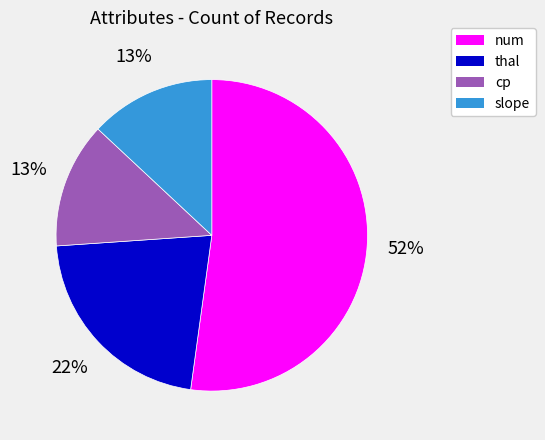

Which has a higher value, num or slope?

num